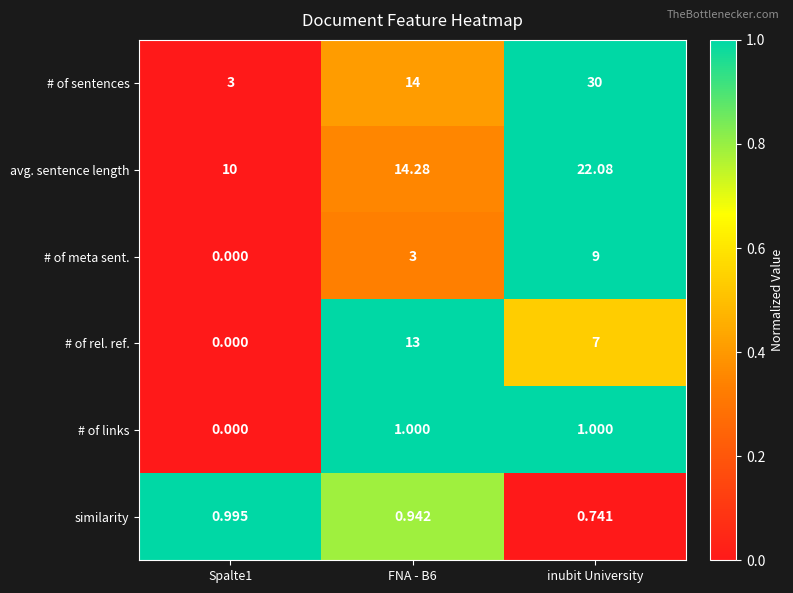

Which series has the largest total across all categories?

# of sentences